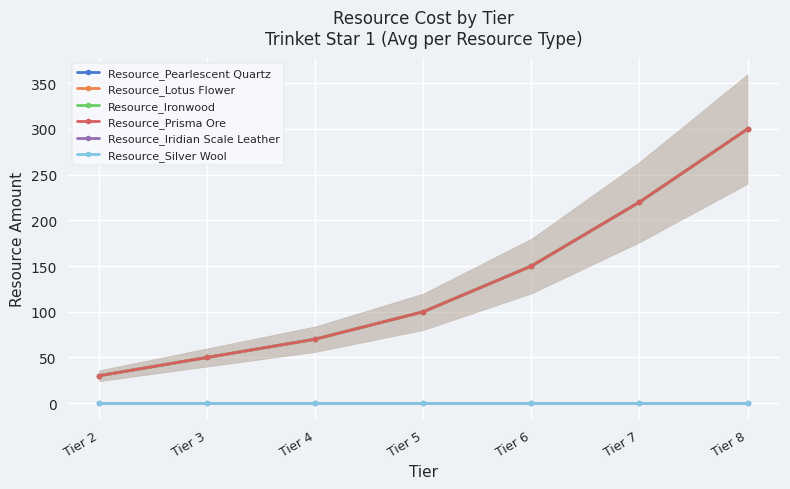

How many lines are shown in the chart?

6